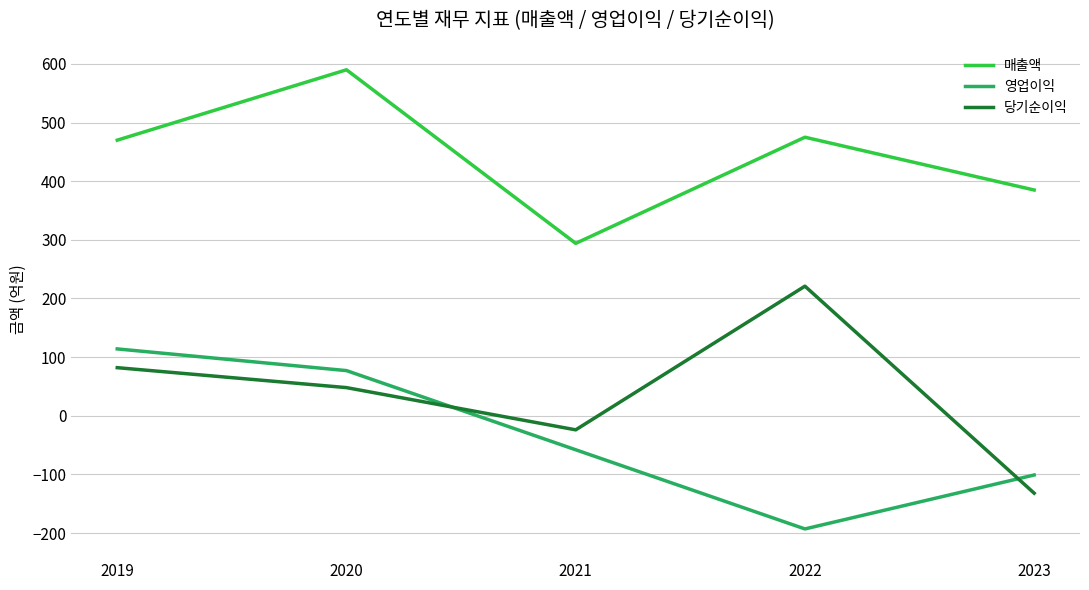

How many interior local valleys does the 영업이익 series have?

1